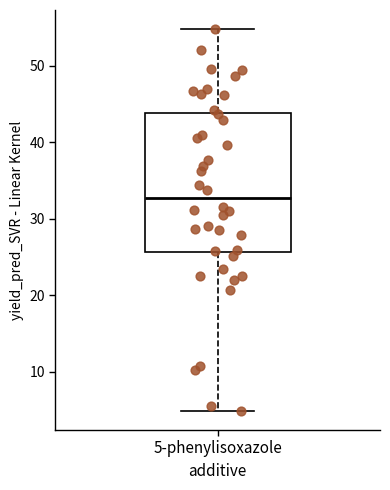

Read this box plot against the y-axis: the position of the median line, the range covered by the box, and the ends of both whiskers. The values are not printed on the chart, so give them approximately, as read against the axis.

median 33, box 26 to 44, whiskers 5 to 55